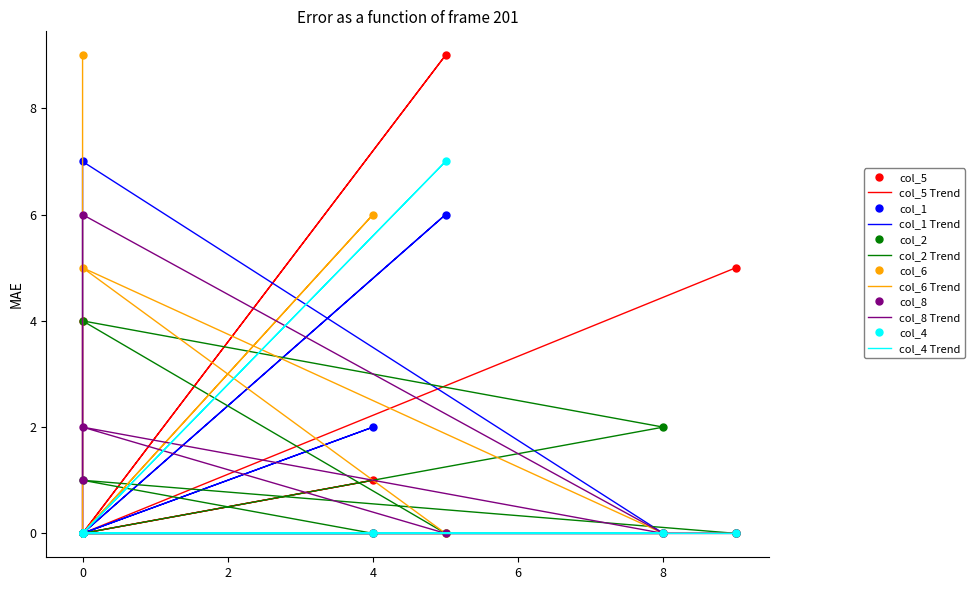

True or false: col_2 and col_4 cross at least once.

True